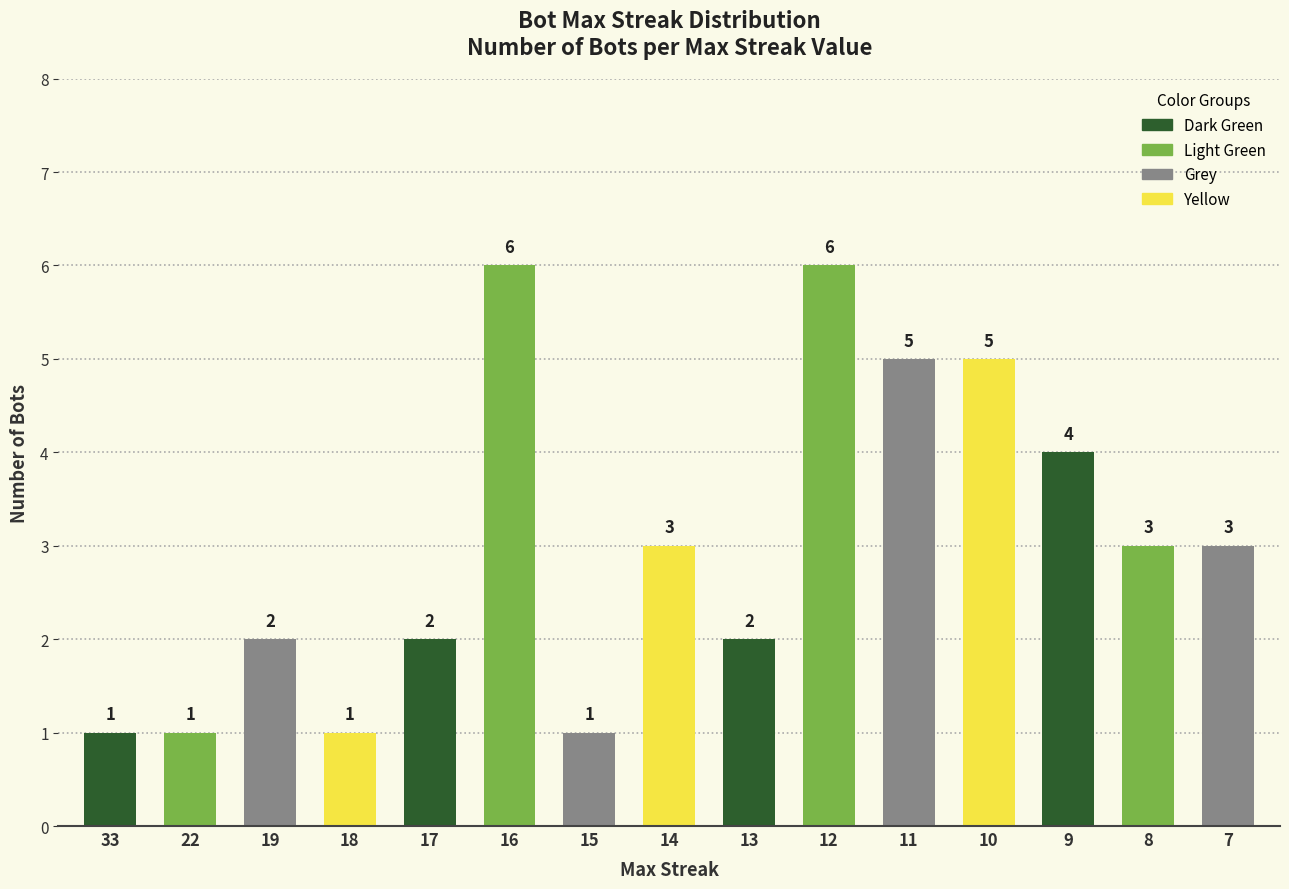

What is the change in value from 22 to 11?

+4